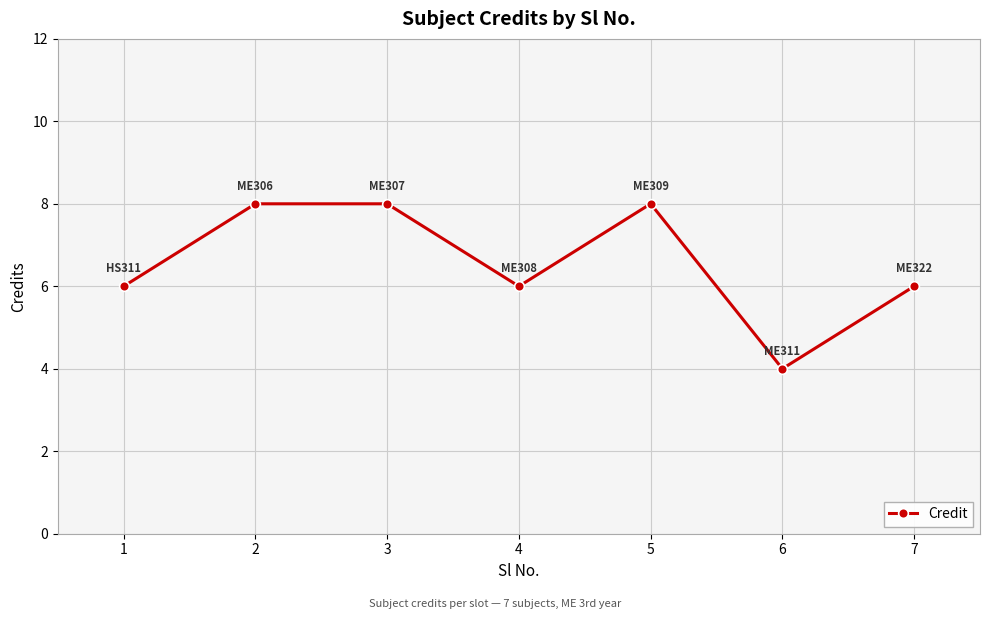

Count the number of data series in this chart.

1